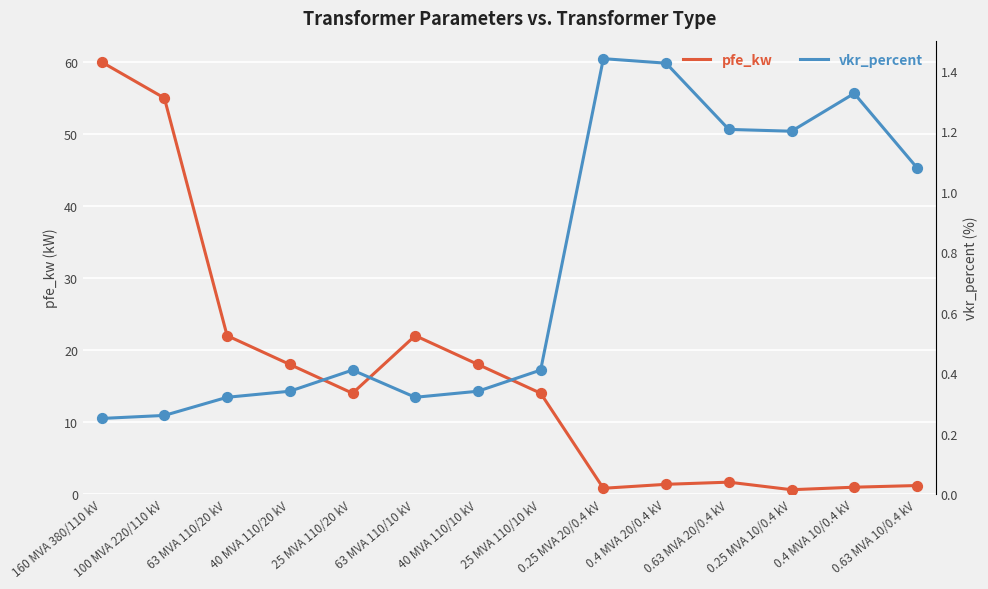

At which category is the sum across all series the highest?

160 MVA 380/110 kV